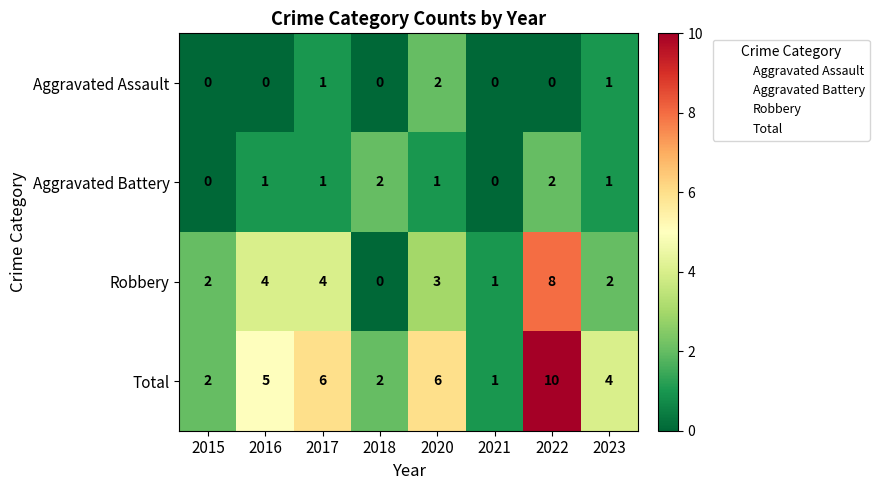

What is the maximum value for Robbery?

8